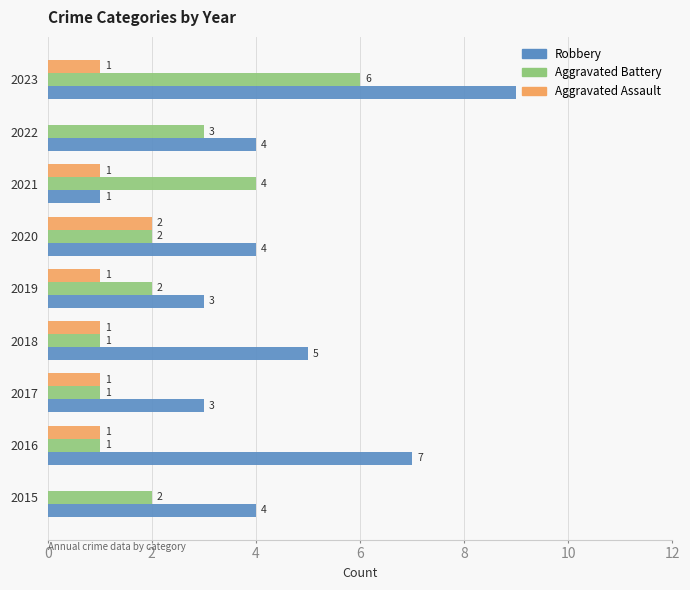

The value of Robbery at 2018 is 5. True or false?

True